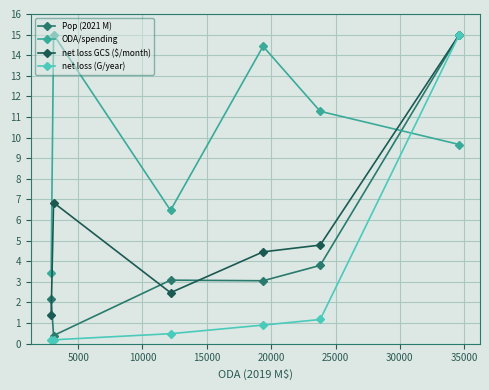

List the series in order of their overall mean, highest first.

ODA/spending, net loss GCS ($/month), Pop (2021 M), net loss (G/year)